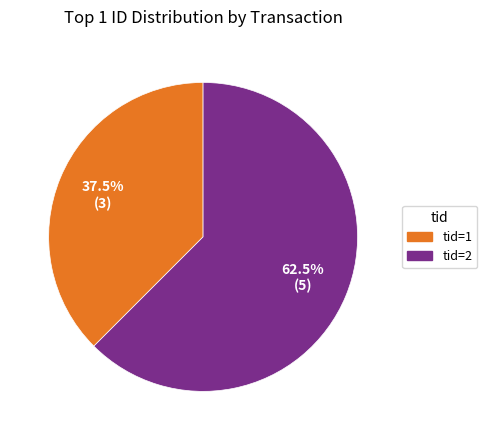

Which slice represents more than half of the pie?

tid=2